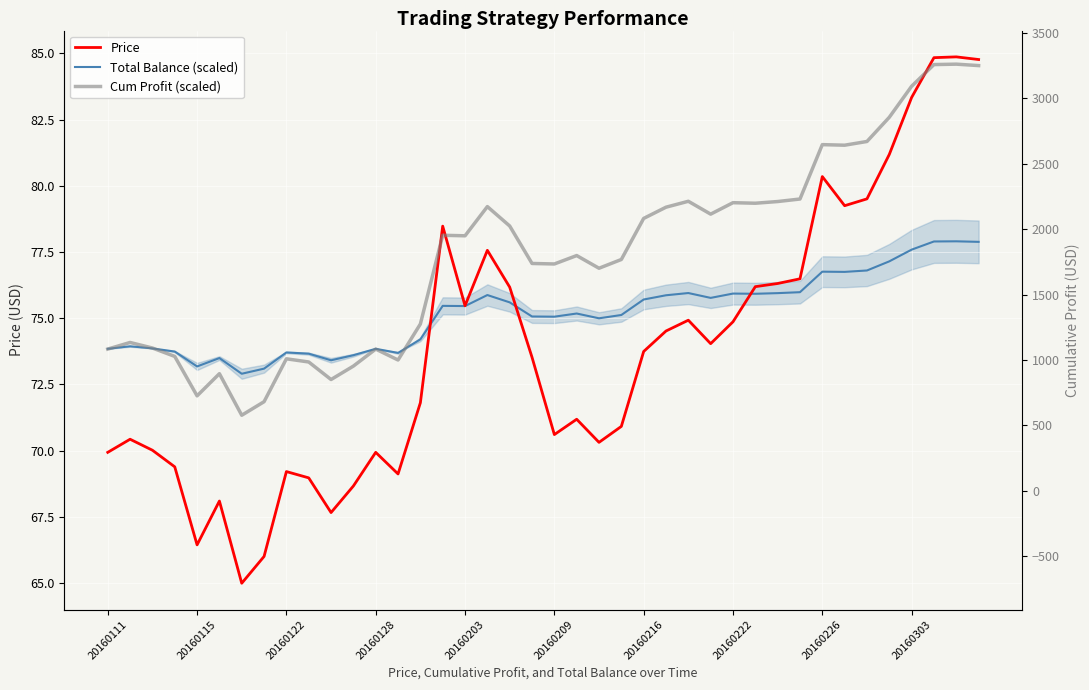

What is the value of the Cum Profit (scaled) point at the 26th from the left?

79.2